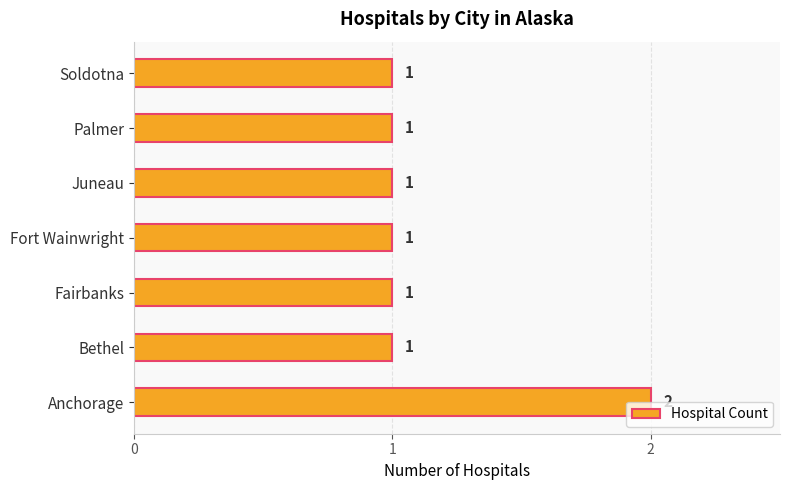

What is the sum of all values?

8